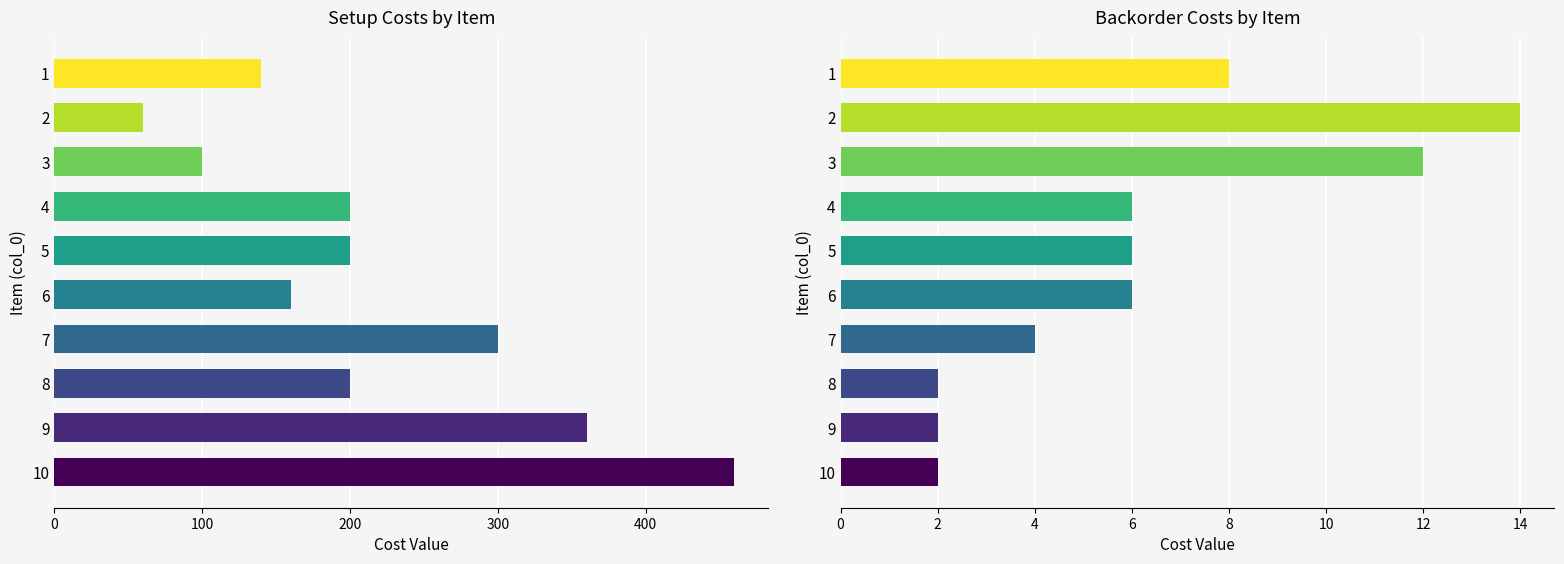

Between 10 and 1, which is larger?

10